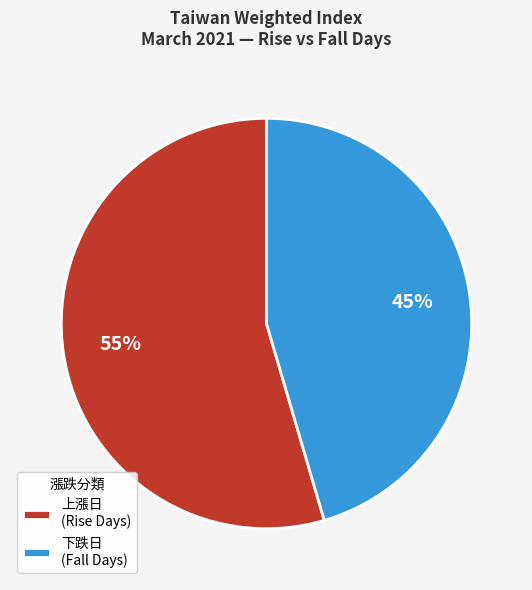

Does any single category account for the majority?

Yes